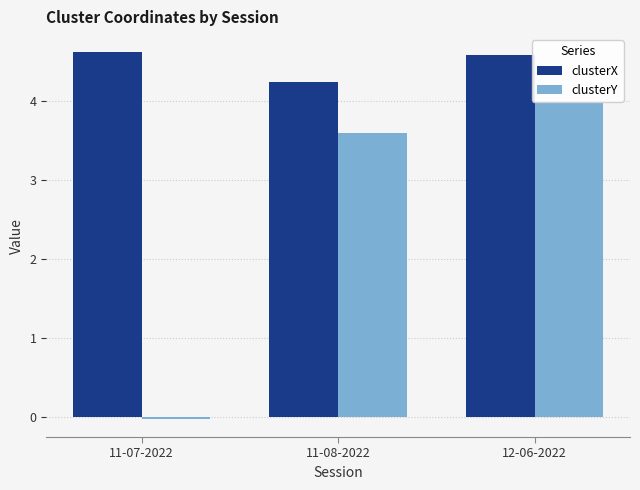

What is the lowest value of the clusterX series?

4.2